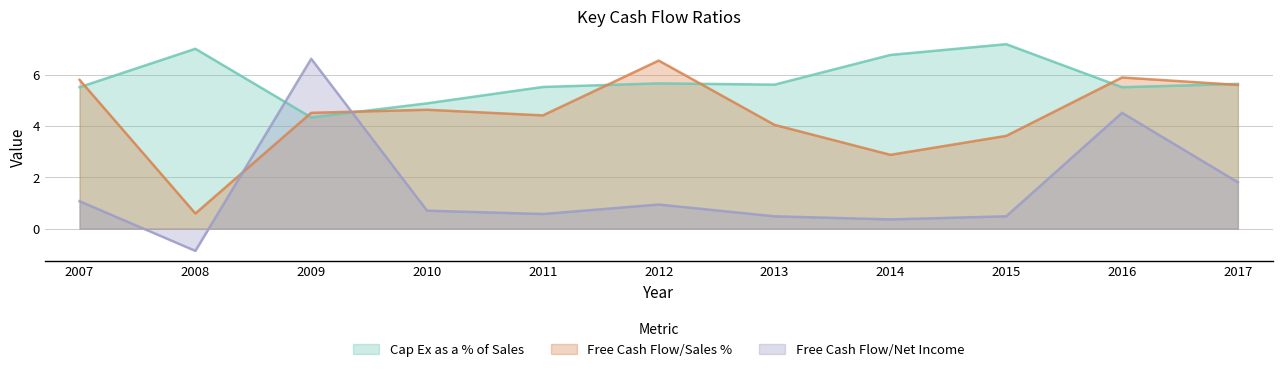

Reading left to right, extract all data points from this chart.

Cap Ex as a % of Sales: 5.5	7.0	4.3	4.9	5.5	5.7	5.6	6.8	7.2	5.5	5.7
Free Cash Flow/Sales %: 5.8	0.6	4.5	4.6	4.4	6.6	4.0	2.9	3.6	5.9	5.6
Free Cash Flow/Net Income: 1.1	-0.9	6.6	0.7	0.6	0.9	0.5	0.4	0.5	4.5	1.8